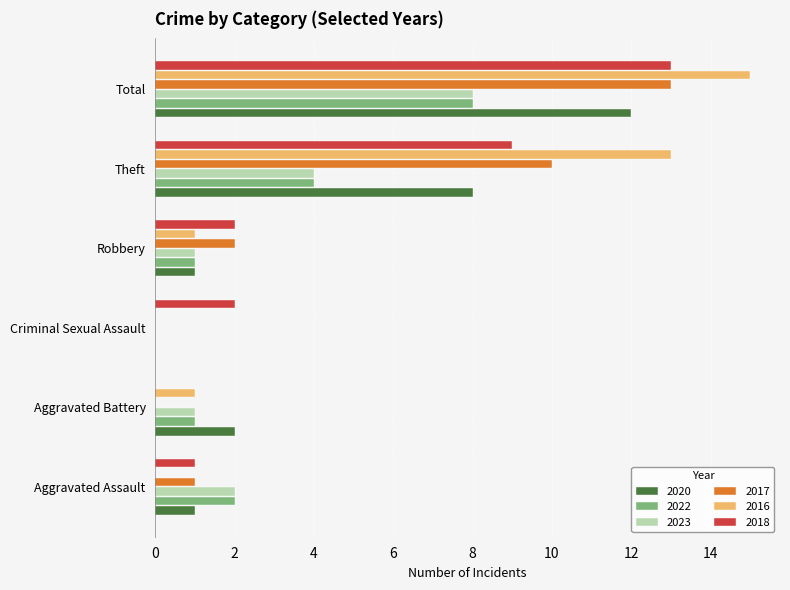

Read the 2018 value at Theft.

9